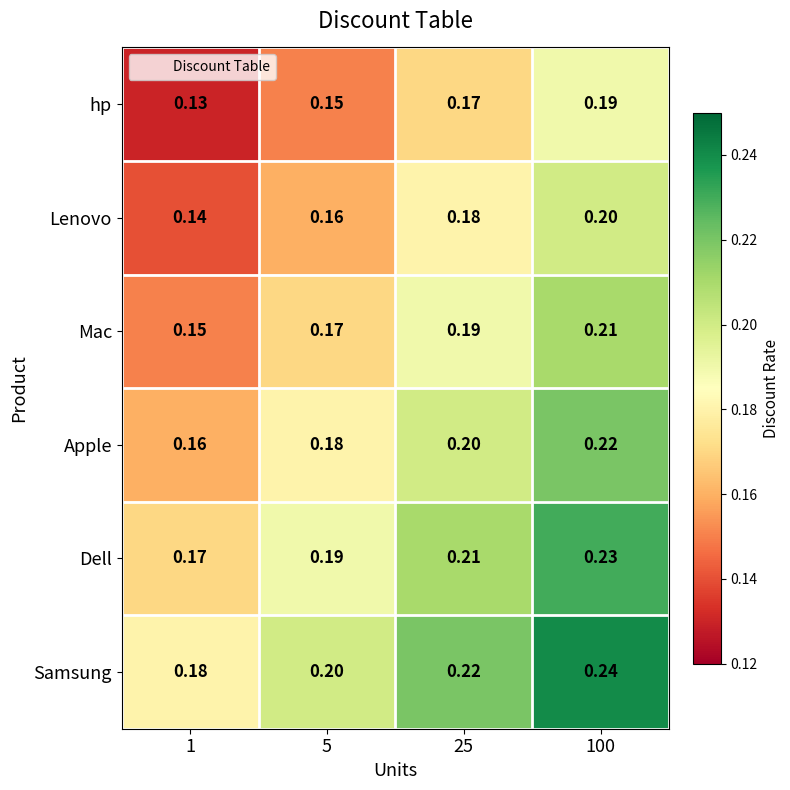

Rank the series at 1 from highest to lowest value.

Samsung, Dell, Apple, Mac, Lenovo, hp